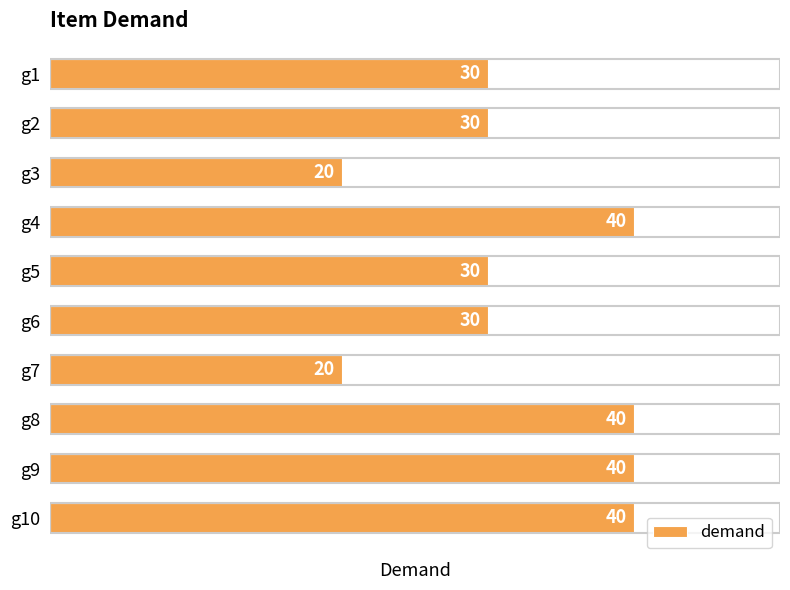

Read the value at g1, to the nearest 5.

30